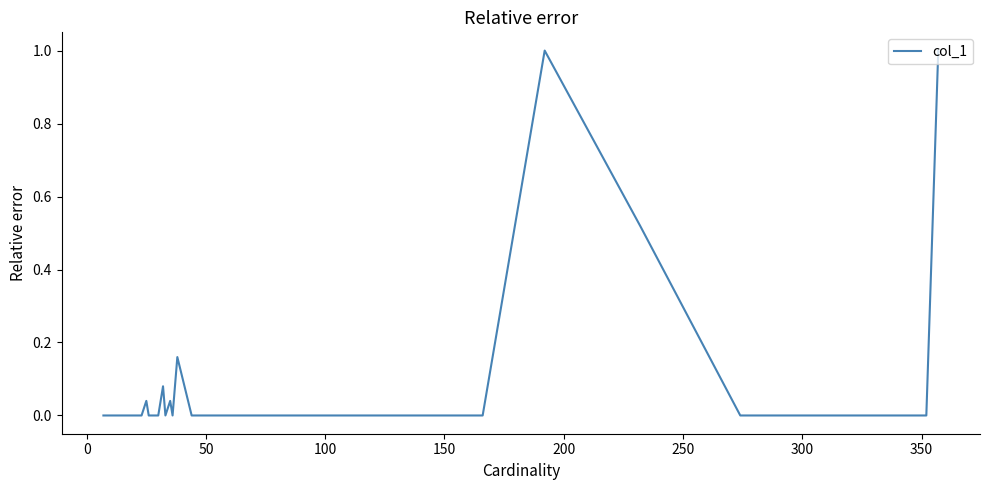

What is the maximum value shown in the chart?

1.0